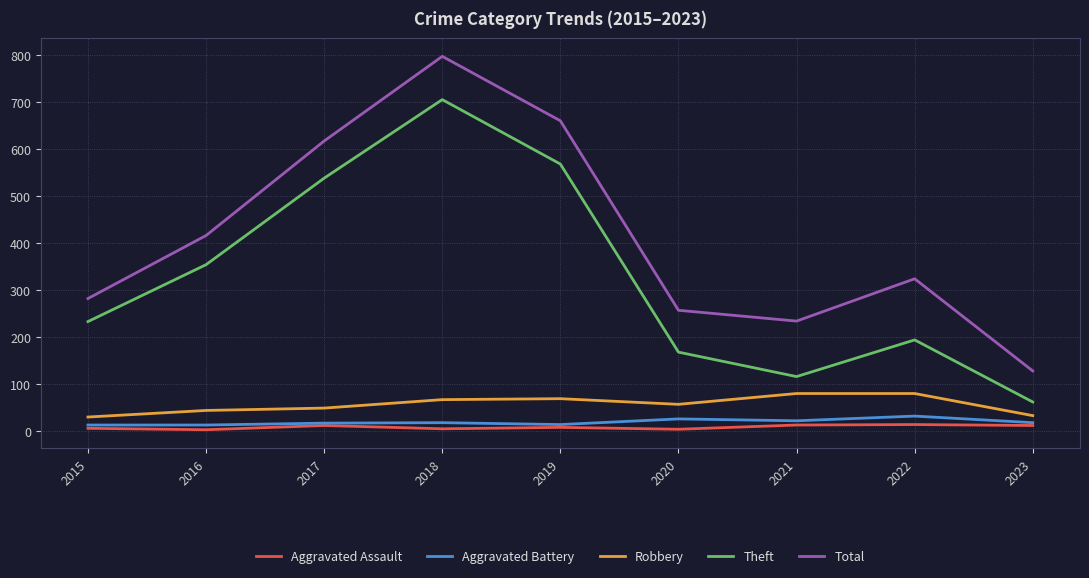

Where is Theft nearest to the value 383?

2016